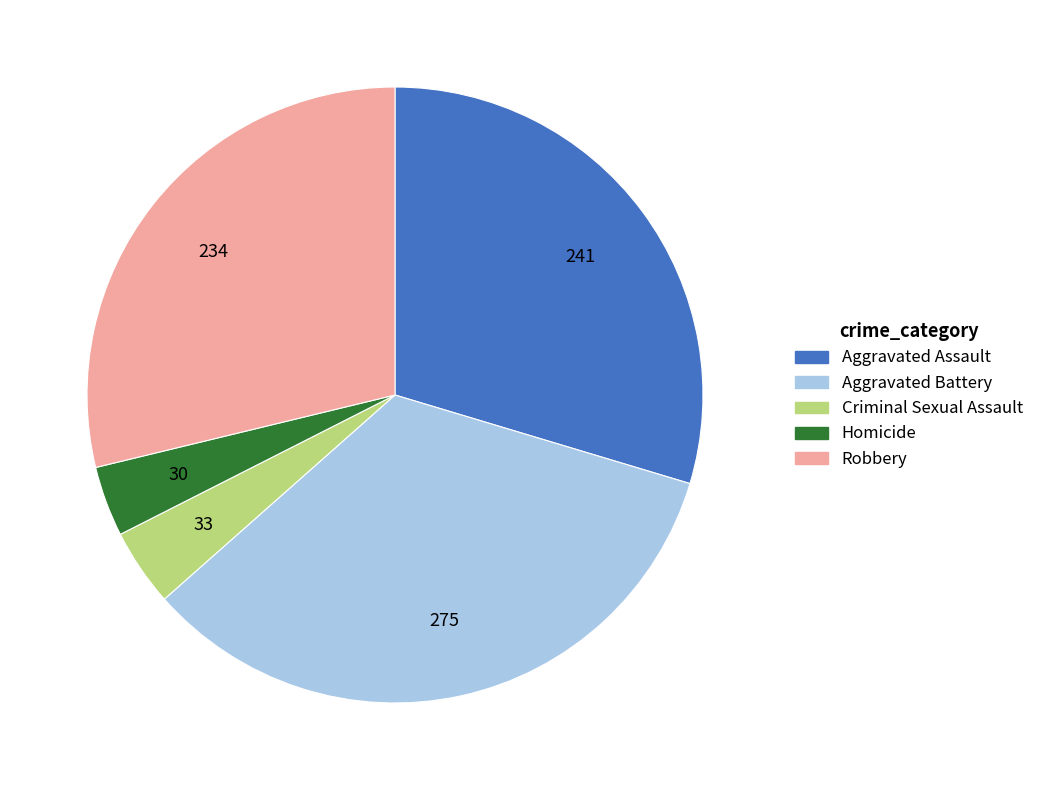

Between Homicide and Aggravated Battery, which is larger?

Aggravated Battery